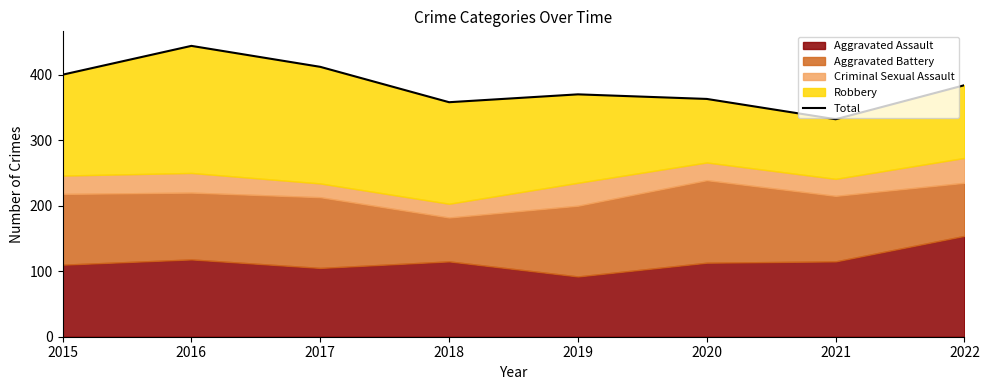

What is the change in value from 2016 to 2021?

-112